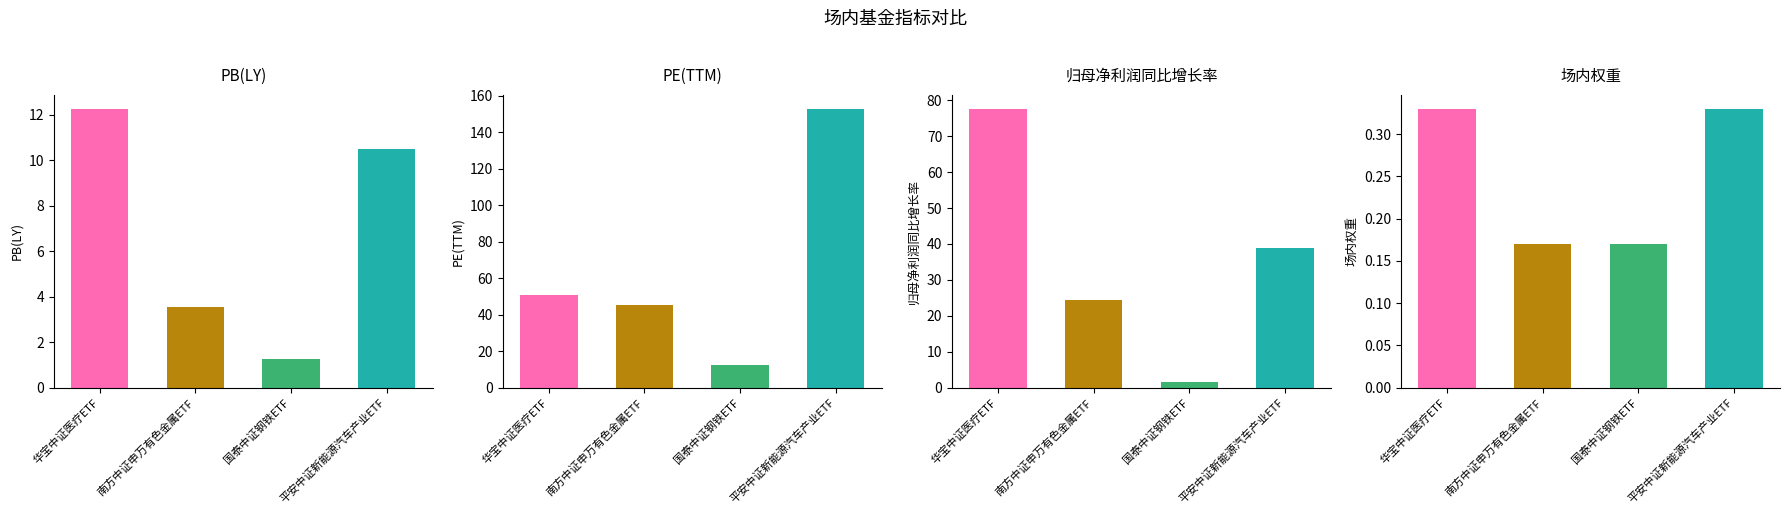

What is the total value across all series at 平安中证新能源汽车产业ETF?

202.5